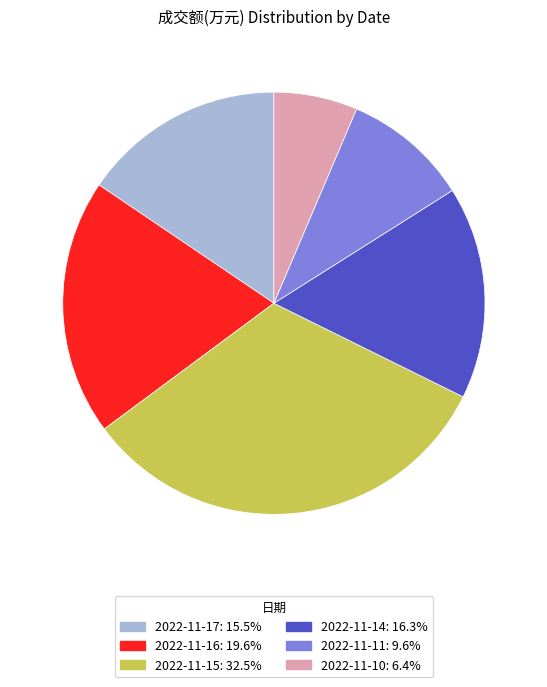

Which has a higher value, 2022-11-14 or 2022-11-16?

2022-11-16